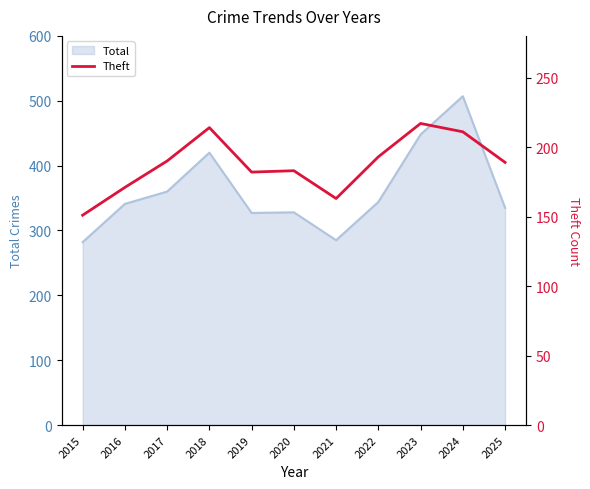

How many points are higher than both their immediate neighbors (excluding endpoints)?

3